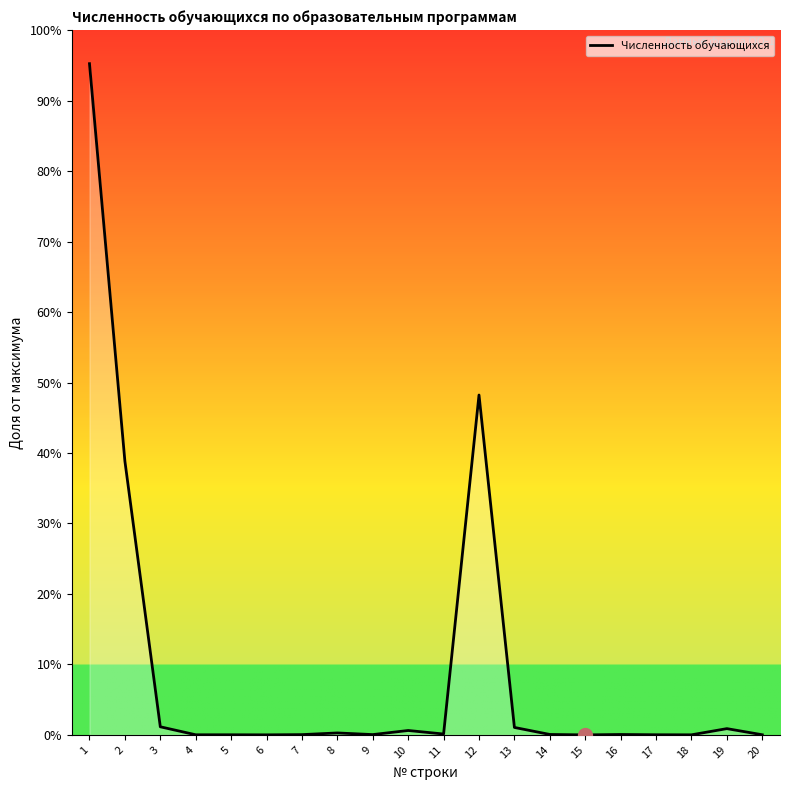

Does the chart display data point markers on the line(s)?

No